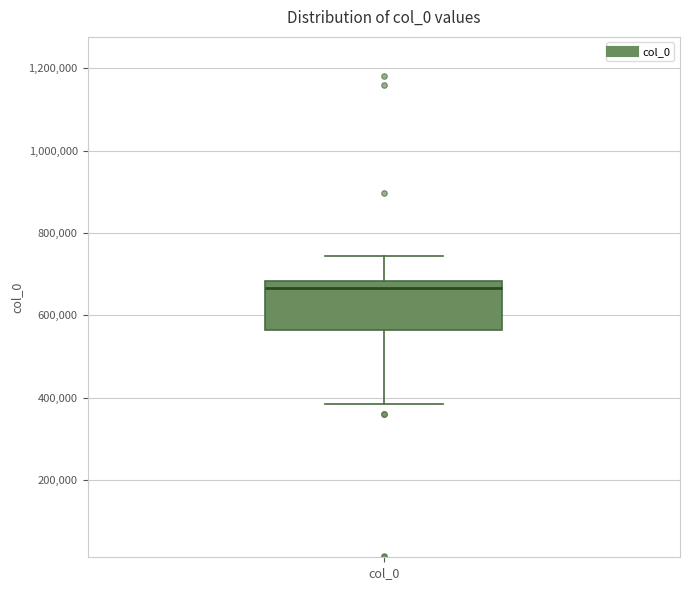

Transcribe this box plot: give where the median line is, the range the box spans, and where the two whiskers end, as read against the y-axis. The values are not printed on the chart, so give them approximately, as read against the axis.

median 660000, box 560000 to 680000, whiskers 380000 to 740000